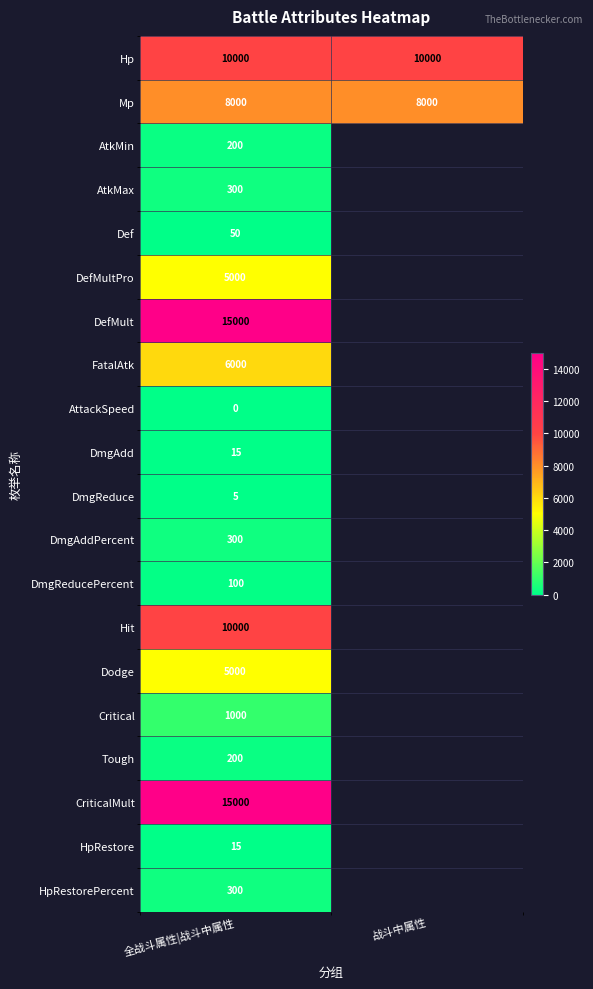

Is it true that DmgAdd equals 3.0 at 全战斗属性|战斗中属性?

False